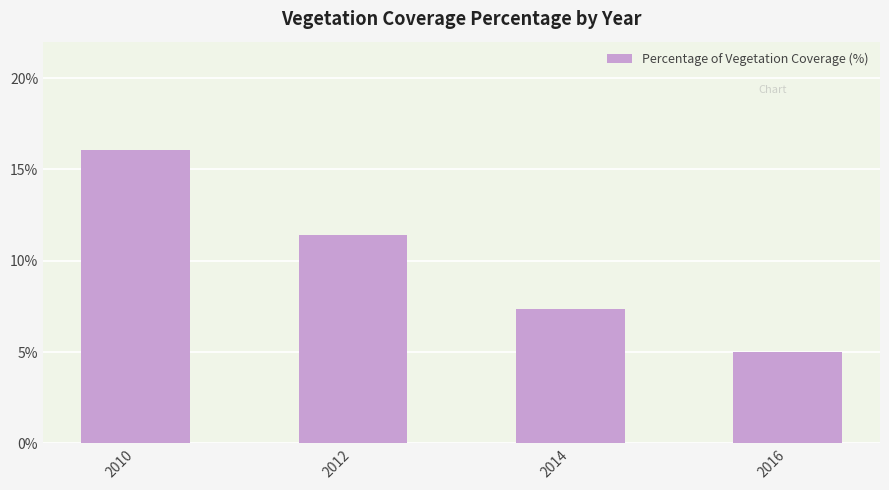

Is it true that the value at 2016 is 7.8?

False